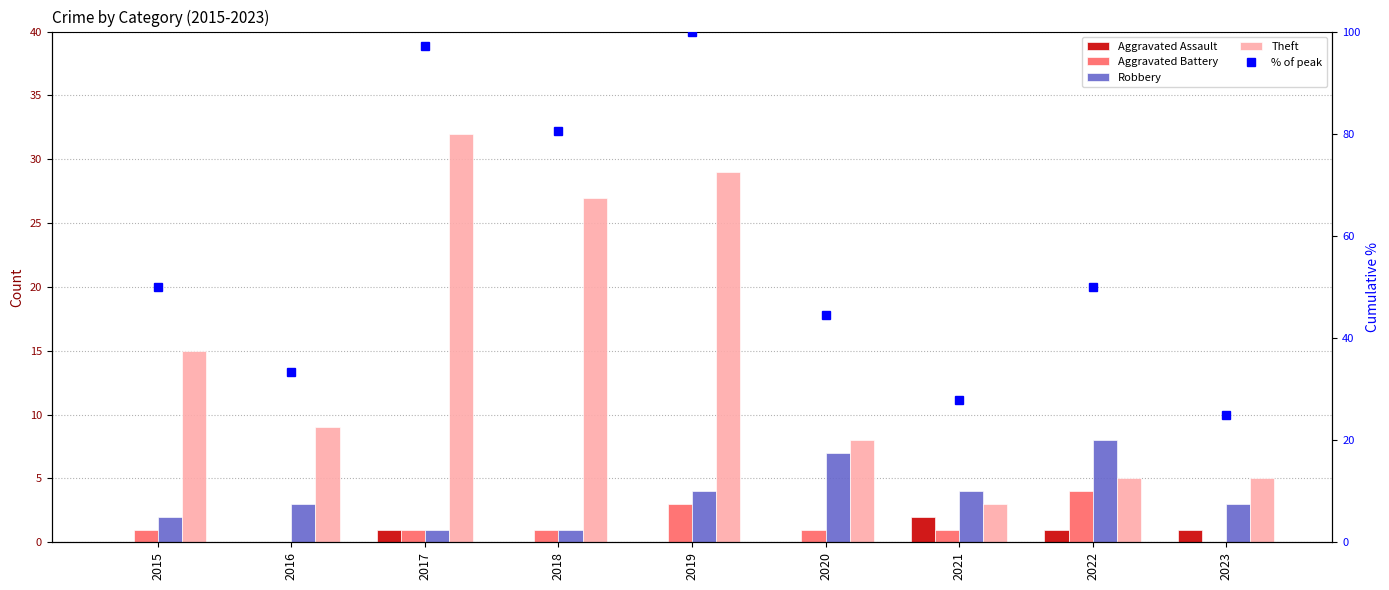

At how many categories does at least one series exceed 77?

3